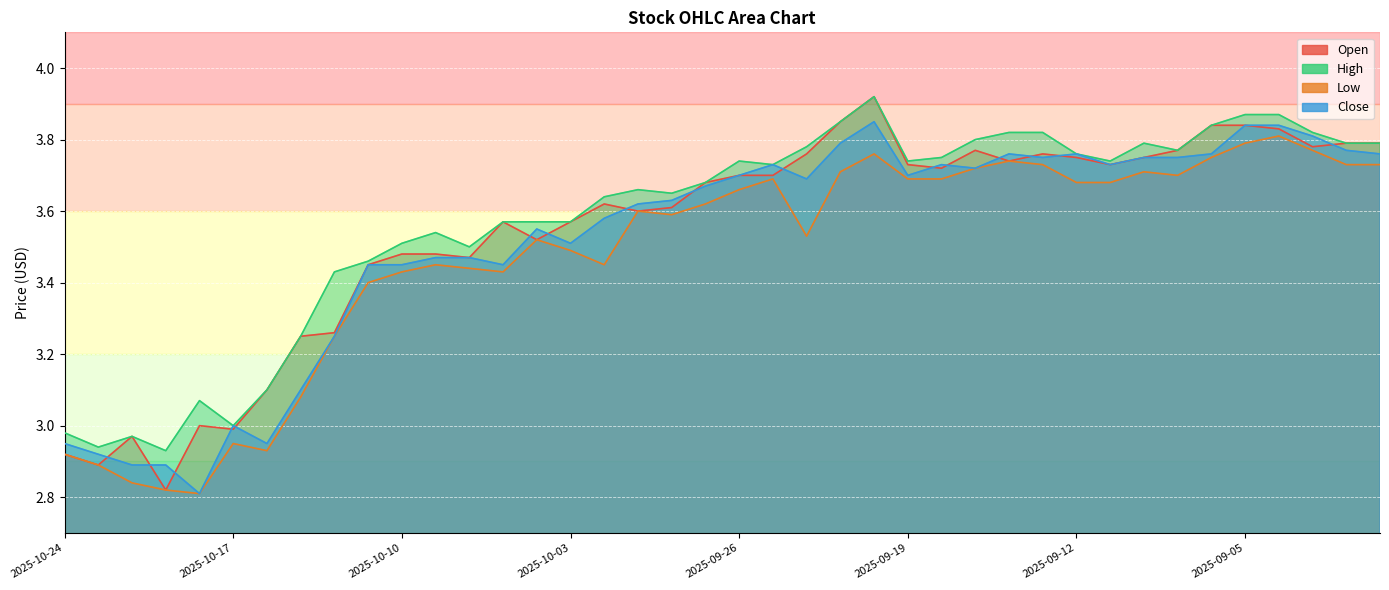

Where is Close nearest to the value 3?

2025-10-17